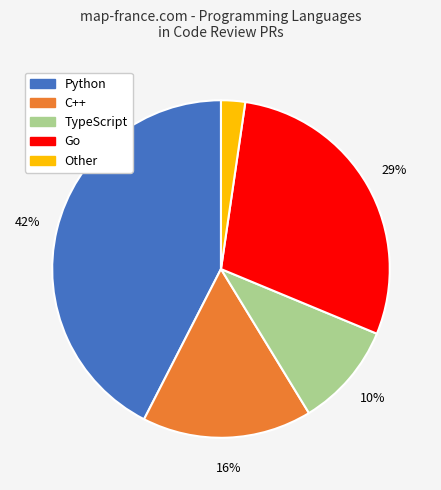

What percentage is the Python slice, to the nearest percent?

42%